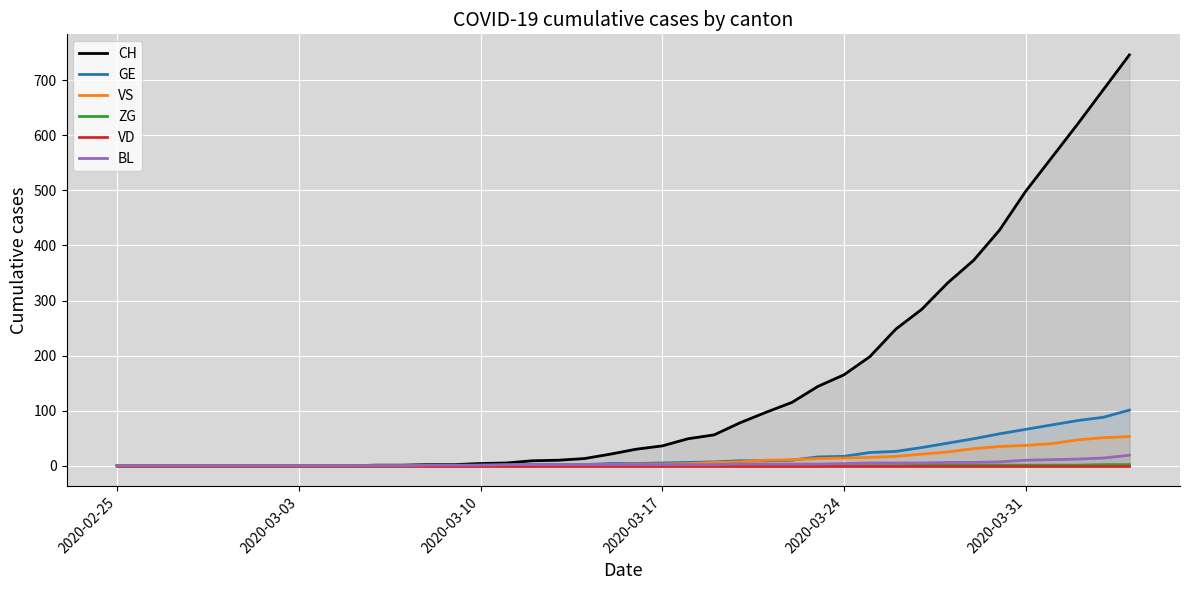

True or false: CH and VS cross at least once.

False